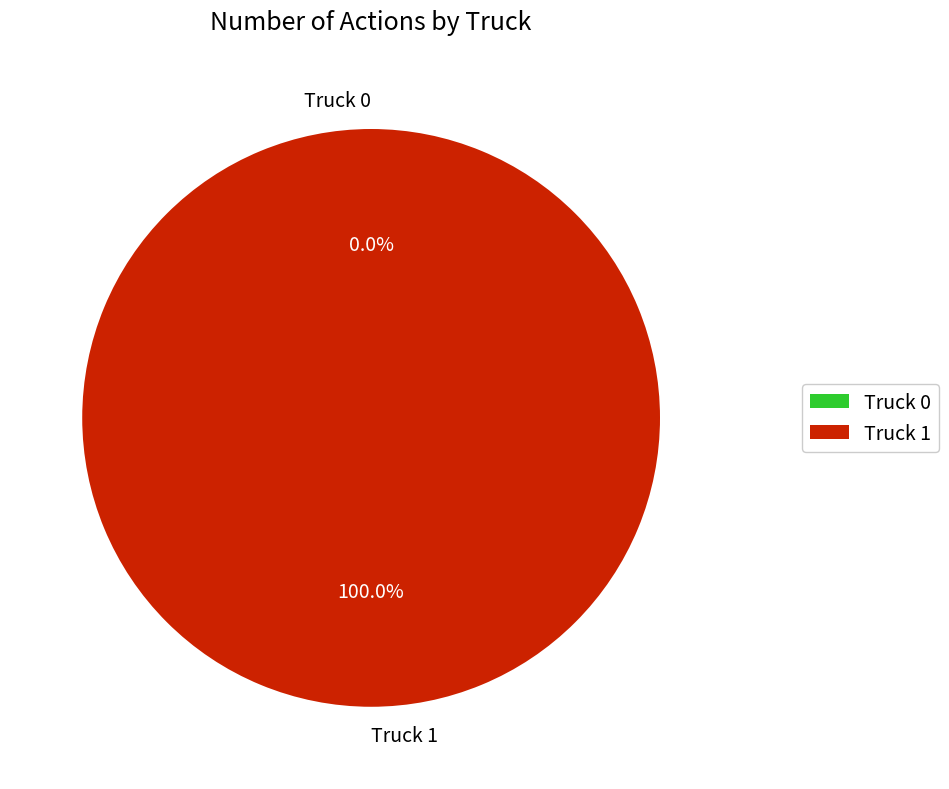

Count the number of slices in the pie.

2